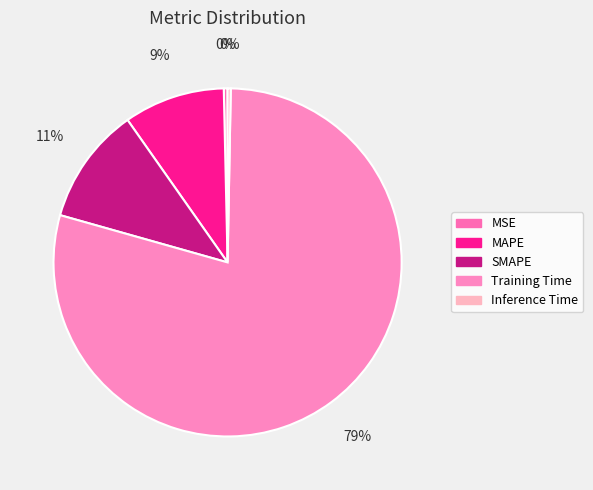

Which category has the biggest portion of the pie?

Training Time